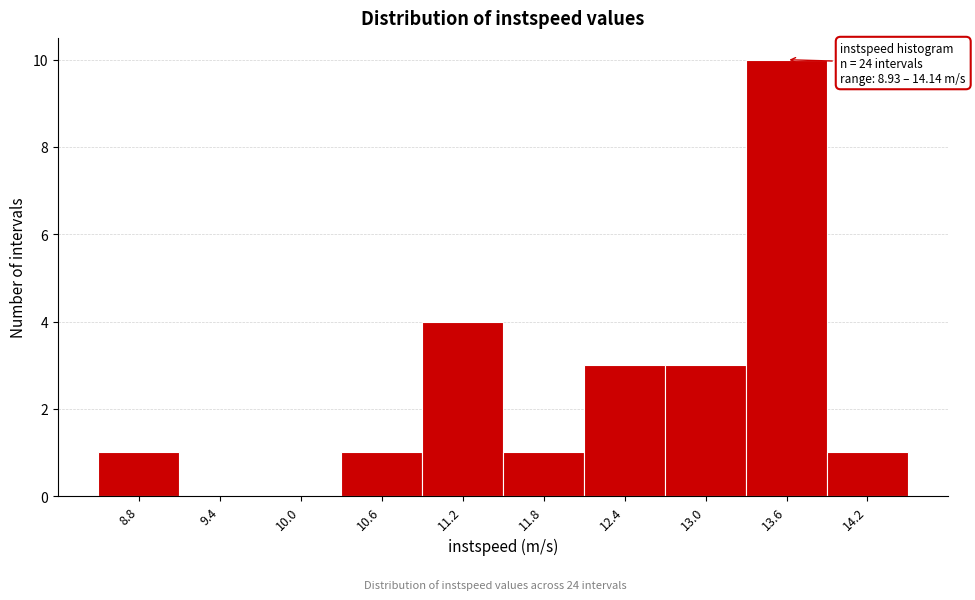

Over which range of the x-axis is the bar tallest?

13.3 to 13.9